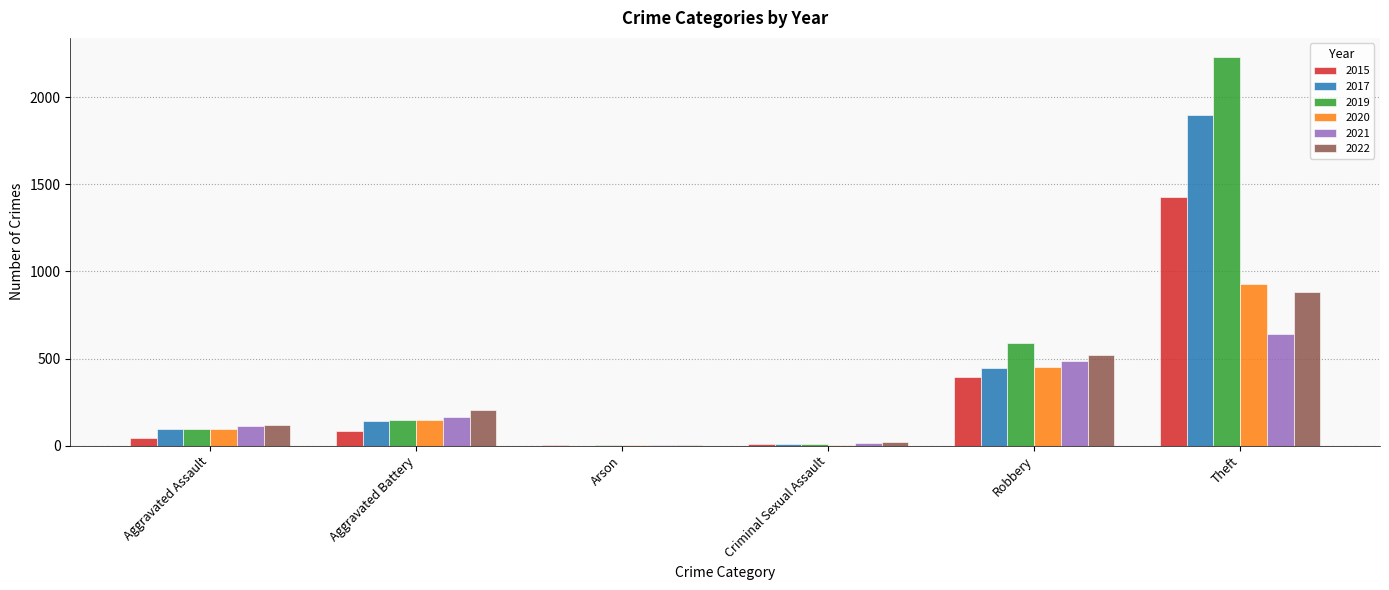

What is the total value across all series at Aggravated Battery?

887